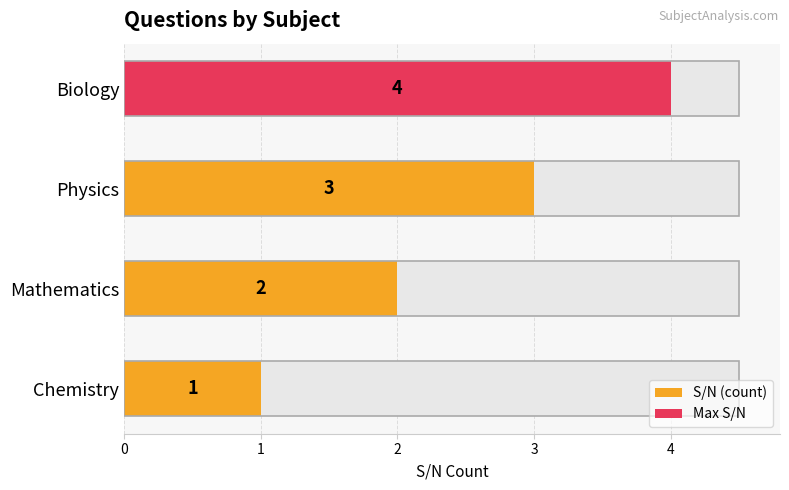

True or false: the data shows 2 at Mathematics.

True